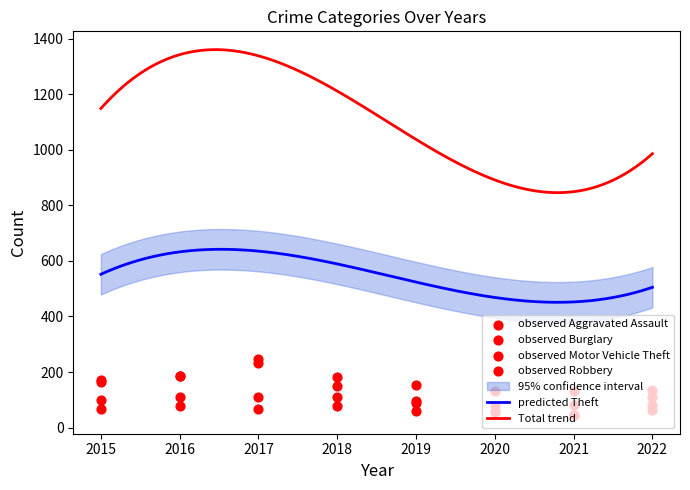

At which category is the sum across all series the highest?

2017